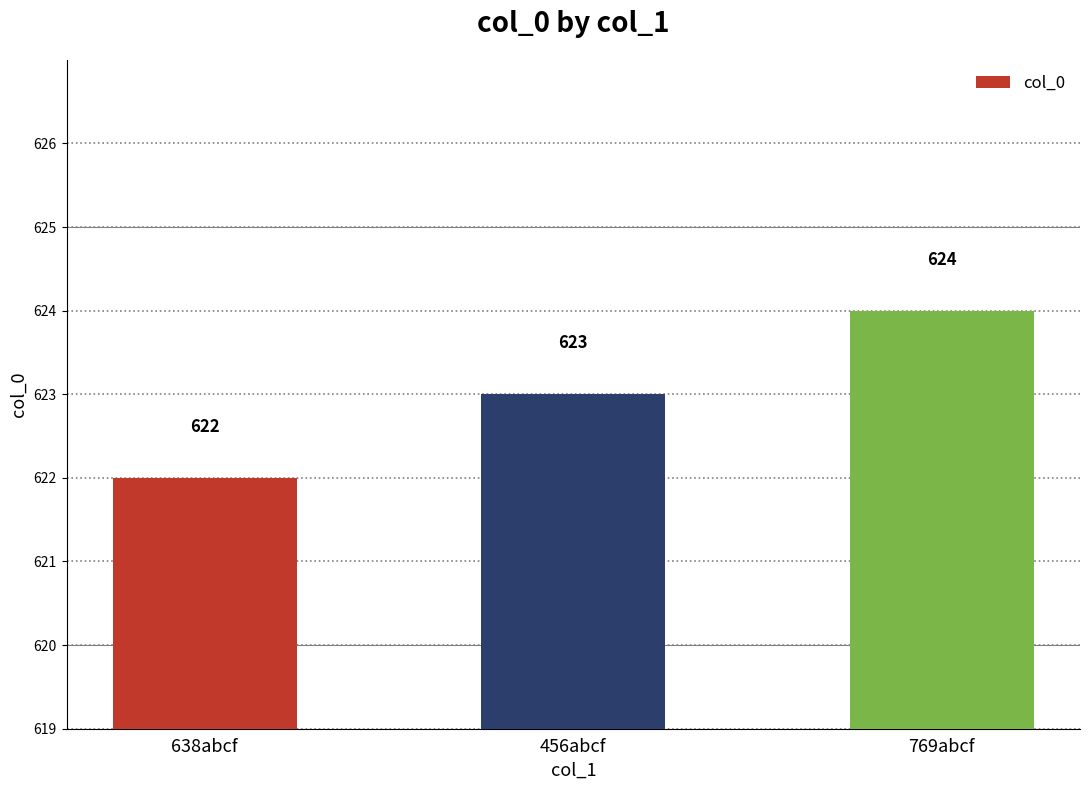

What is the difference between the maximum and minimum values?

2